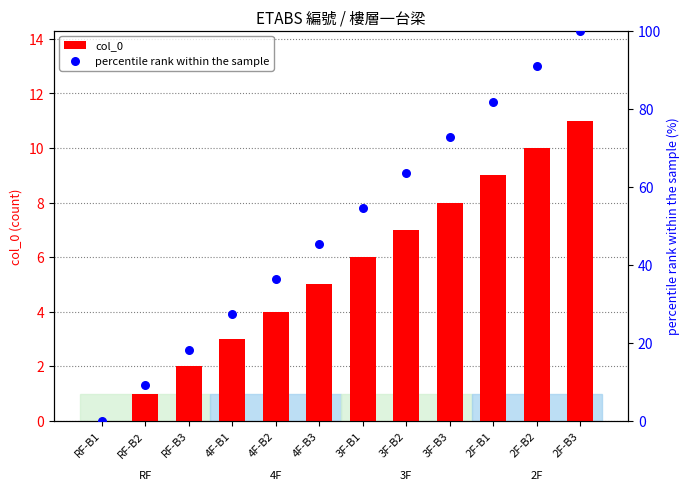

At which category is the sum across all series the highest?

2F-B3